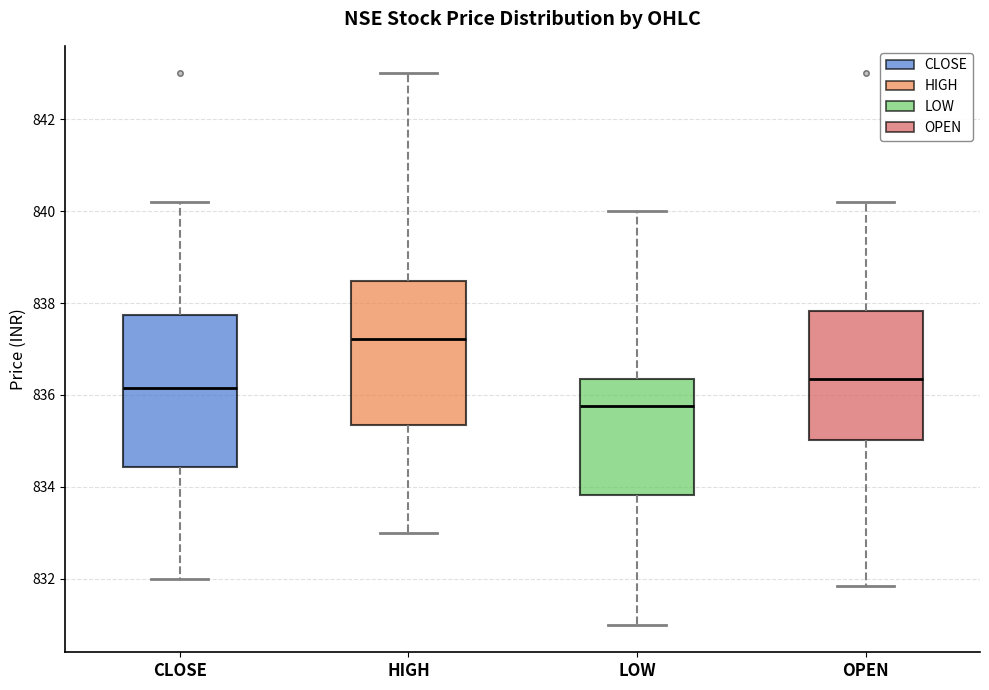

Which box's median line is the highest?

HIGH